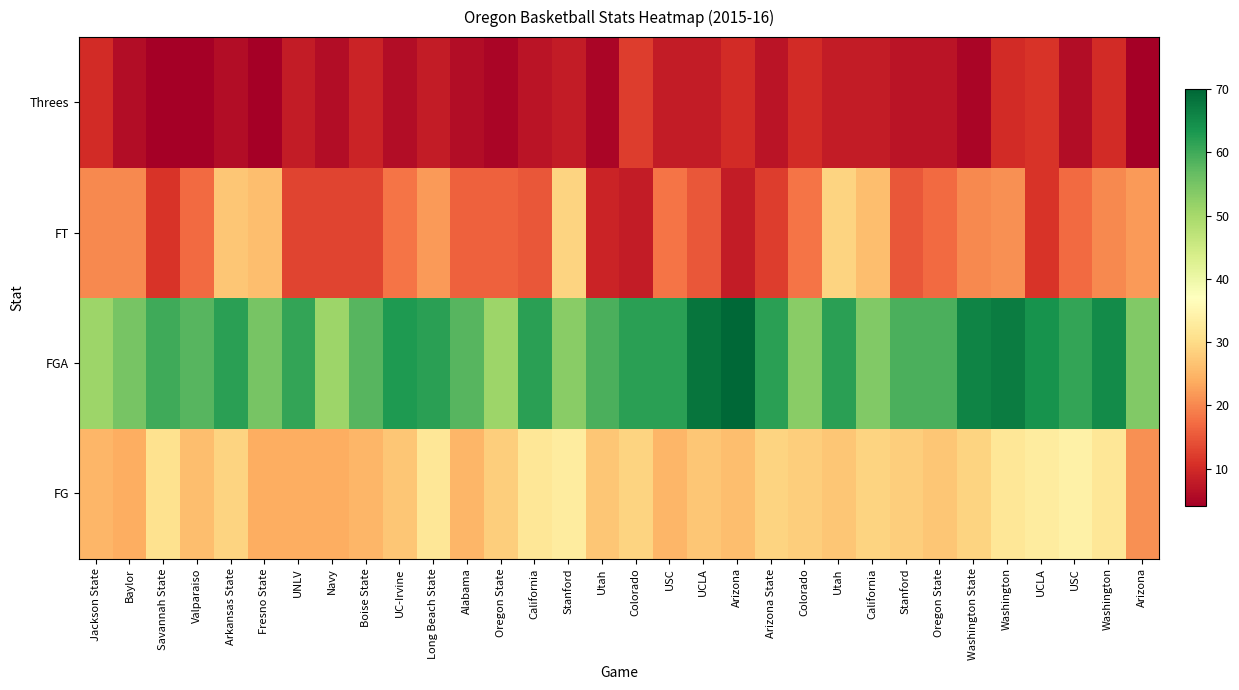

Which category has the lowest value in the FG series?

Jackson State